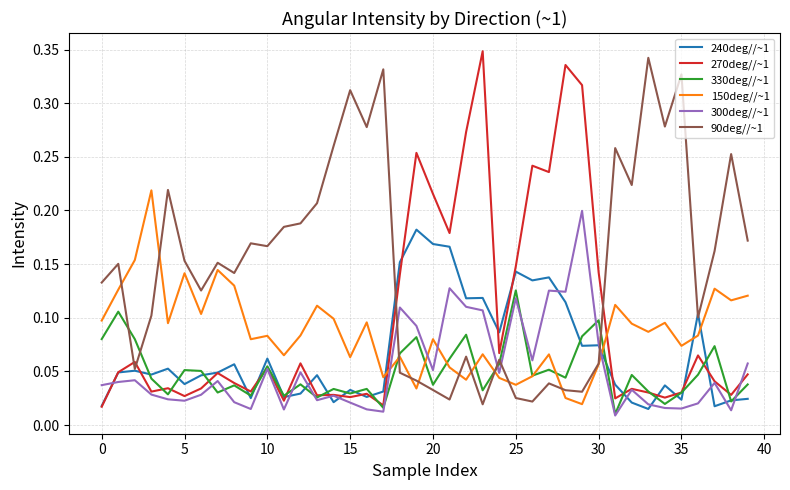

In 240deg//~1, how many points are lower than both neighbors (excluding endpoints)?

13